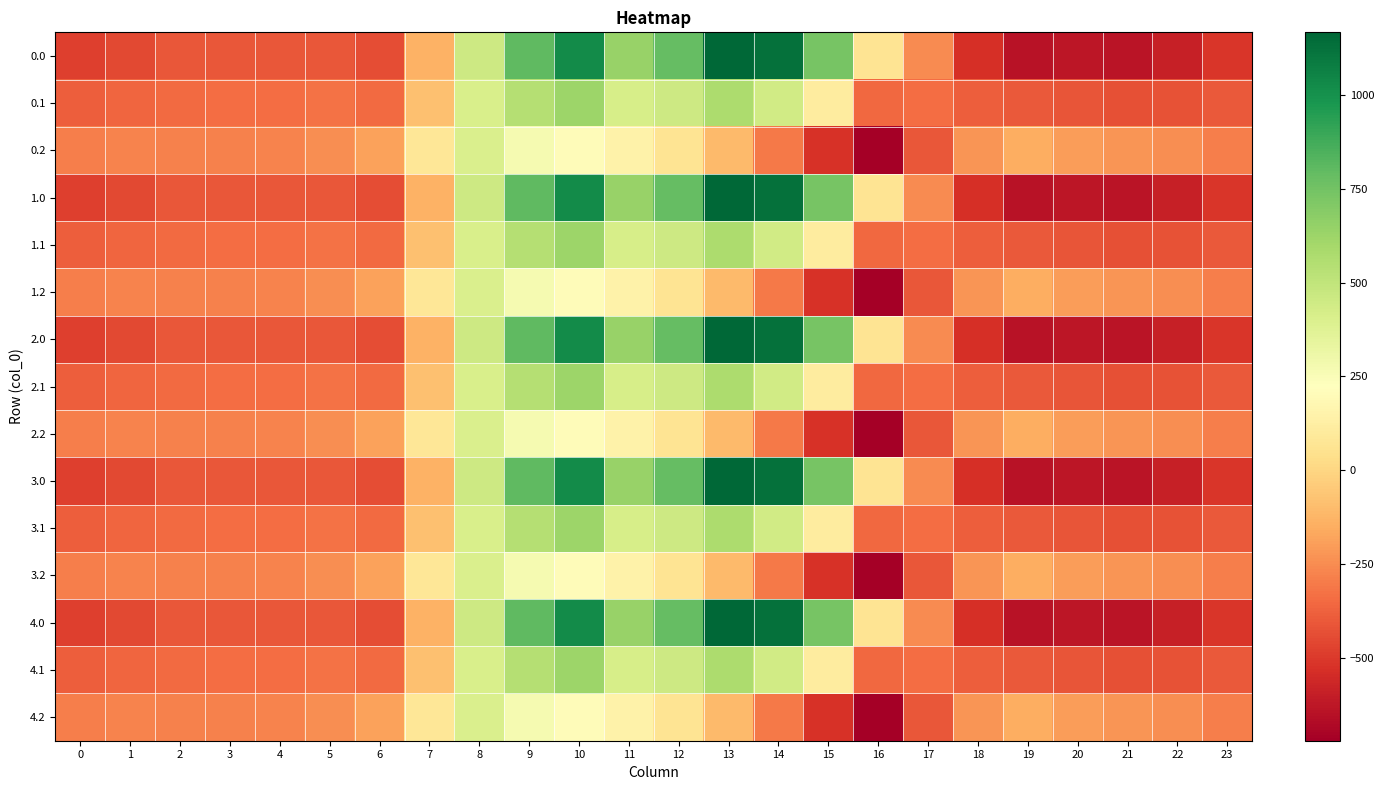

List the series in order of their peak value, lowest first.

0.2, 1.2, 2.2, 3.2, 4.2, 0.1, 1.1, 2.1, 3.1, 4.1, 0.0, 1.0, 2.0, 3.0, 4.0